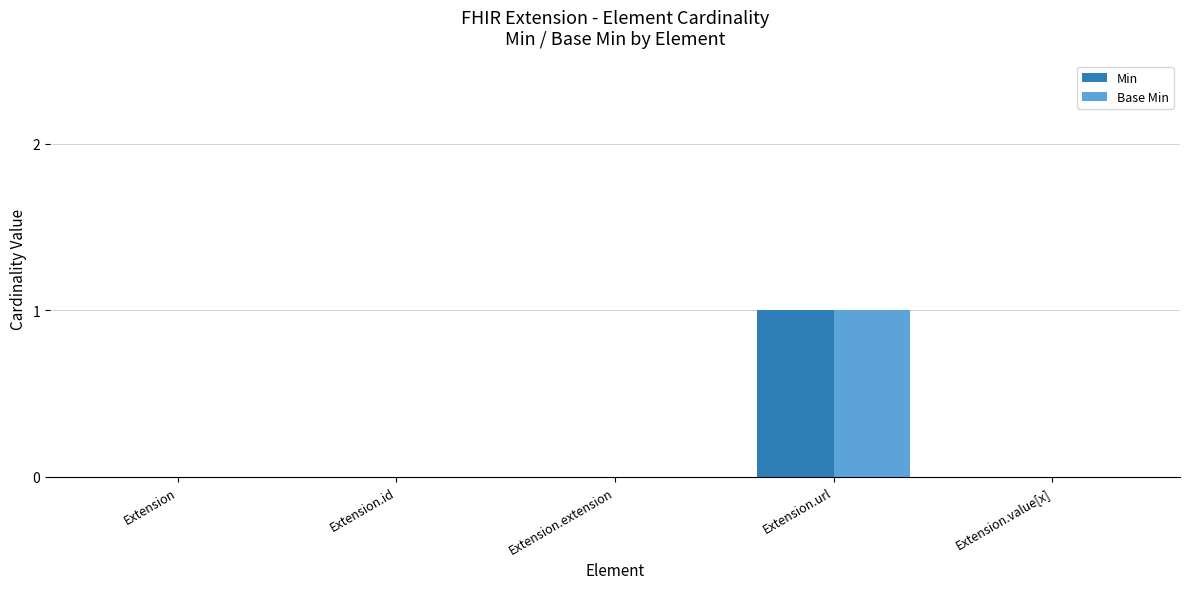

At which label does Min reach its peak?

Extension.url